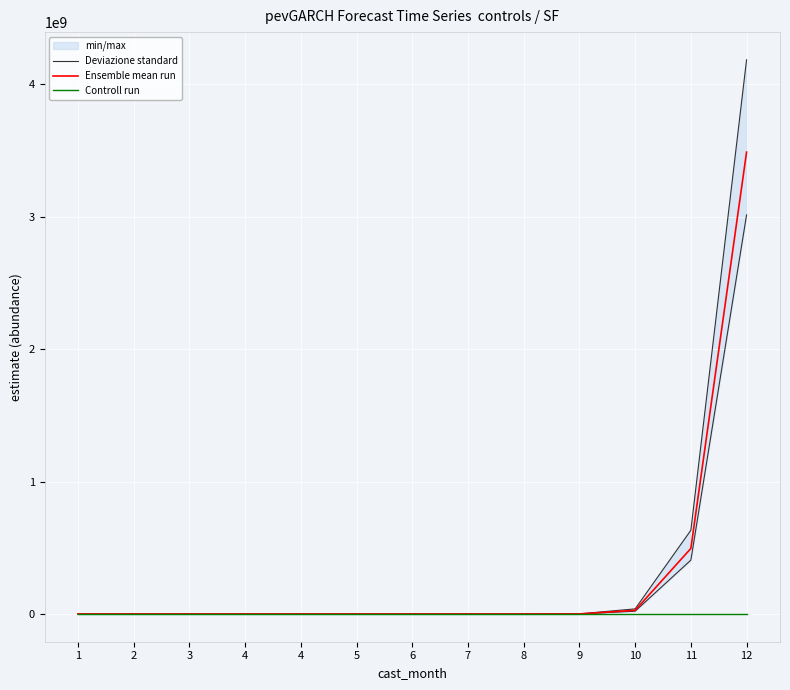

Rank the series by their maximum value, from lowest to highest.

Controll run, Ensemble mean run, Deviazione standard